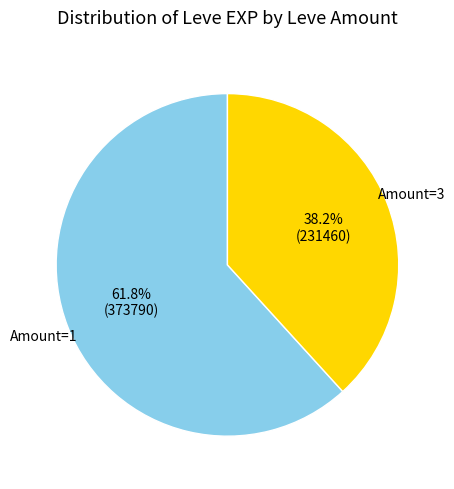

To the nearest percent, what is the average slice percentage?

50%